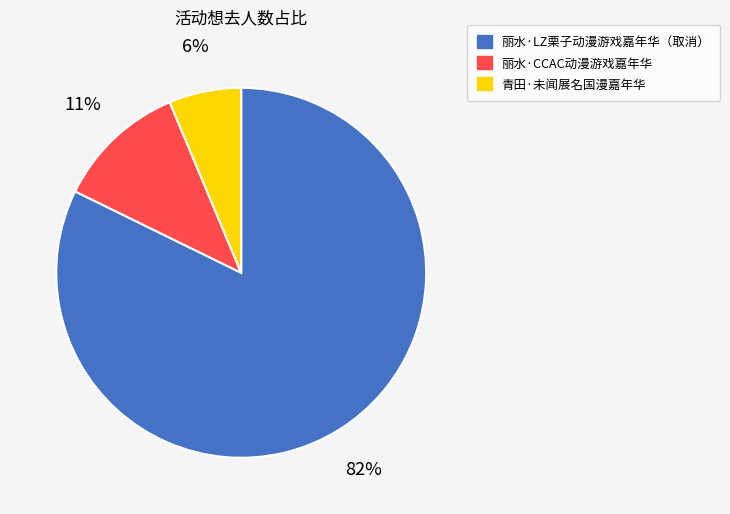

Count the number of slices in the pie.

3